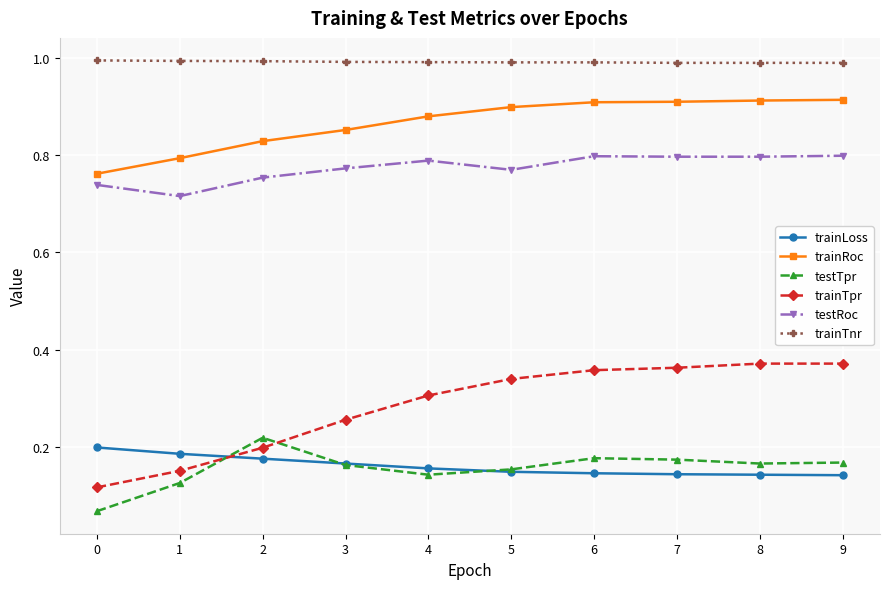

What is the lowest value of the trainTnr series?

1.0